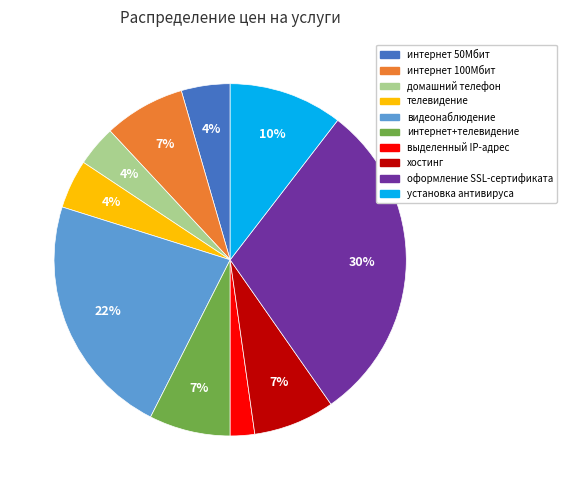

To the nearest percent, what is the difference between the интернет 50Мбит and выделенный IP-адрес slice percentages?

2%